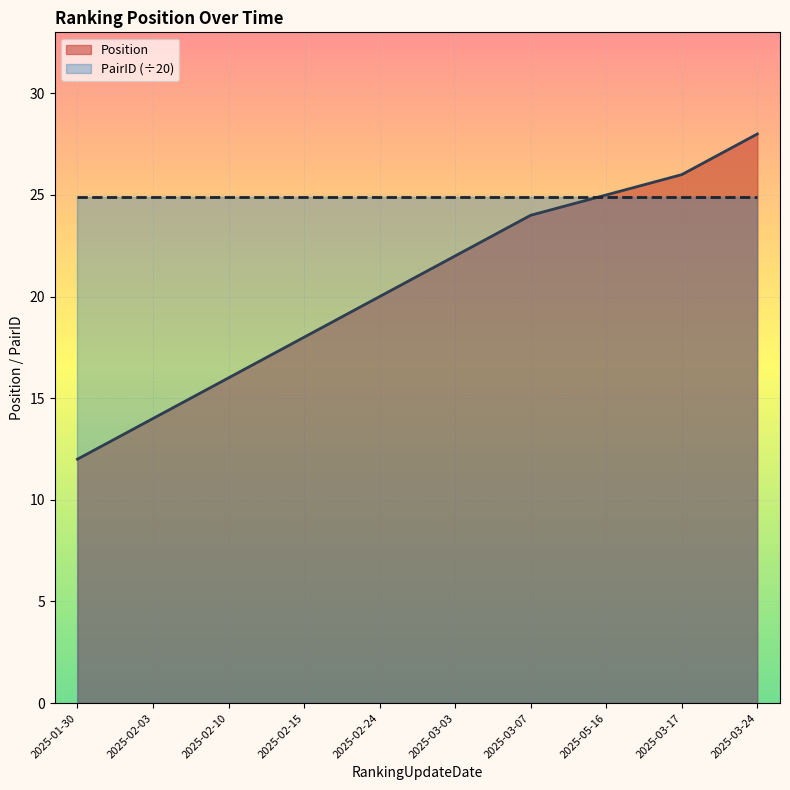

Reading right to left, extract all data points from this chart.

2025-03-24=28	2025-03-17=26	2025-05-16=25	2025-03-07=24	2025-03-03=22	2025-02-24=20	2025-02-15=18	2025-02-10=16	2025-02-03=14	2025-01-30=12